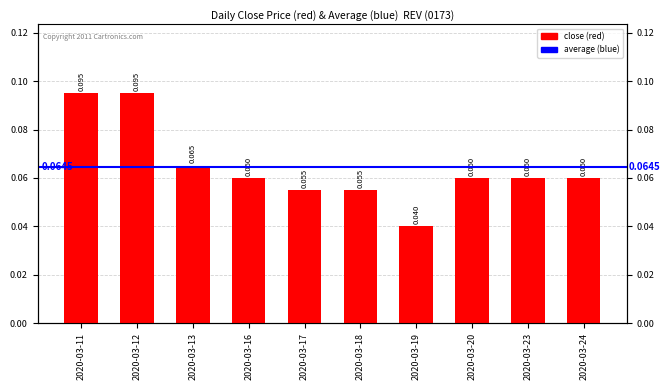

What is the value of the 1st bar from the left?

0.1